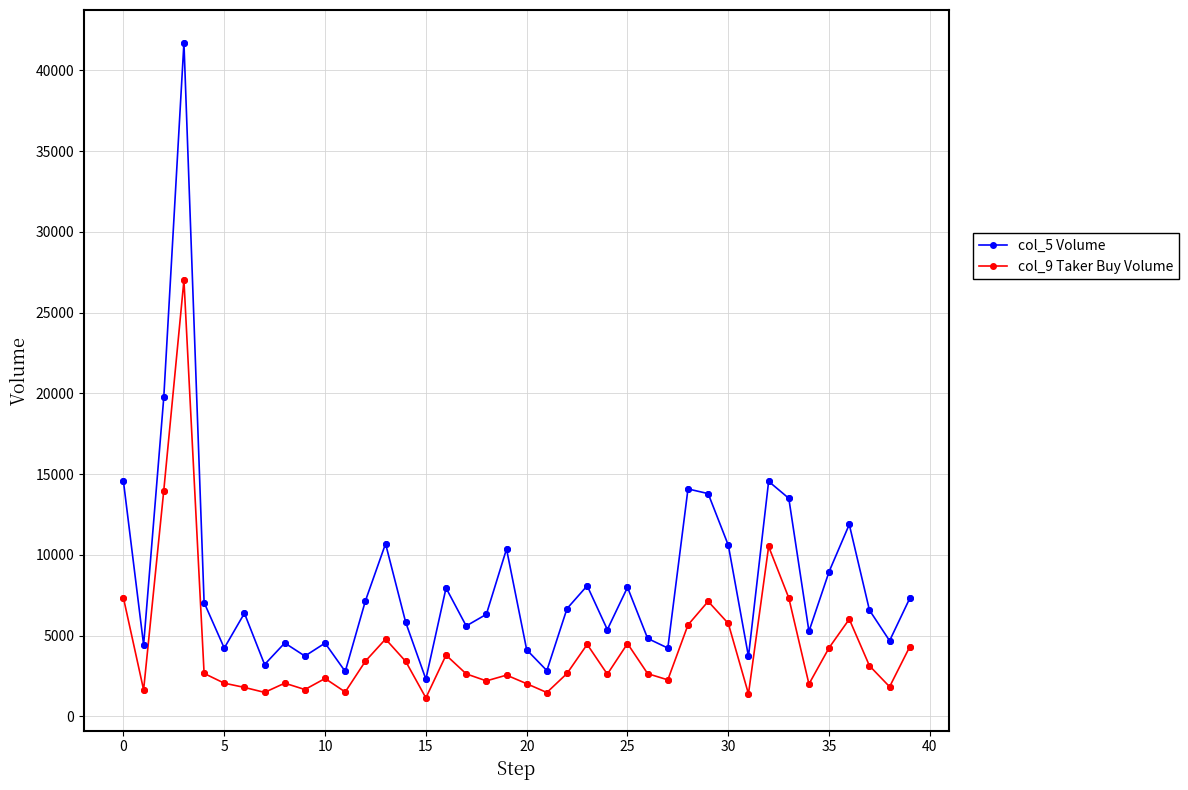

Which series has the largest range (max minus min)?

col_5 Volume